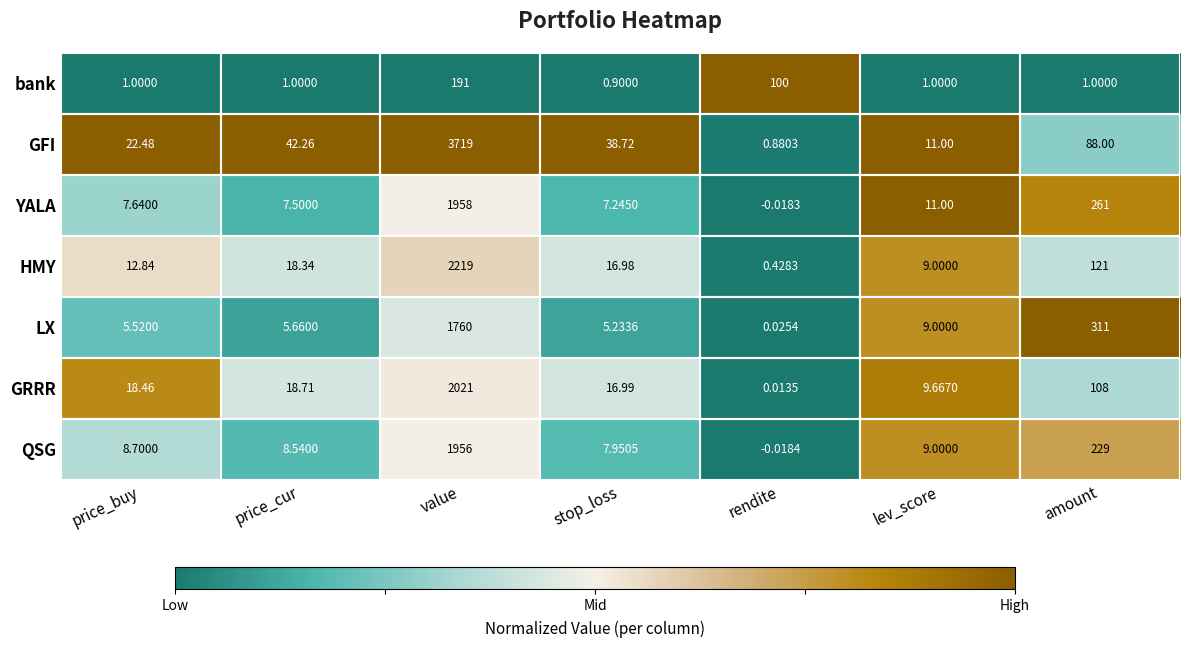

What is the maximum value shown in the chart?

3719.0